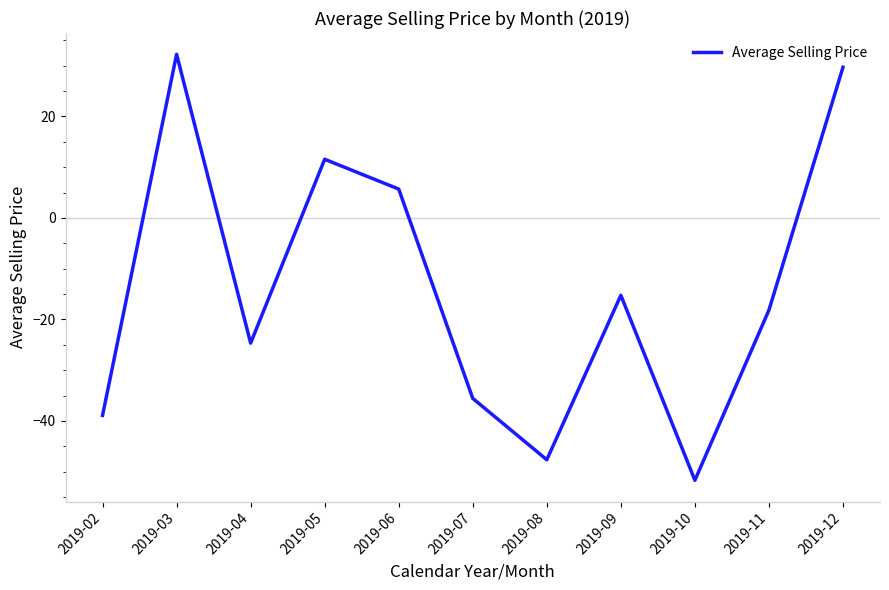

What is the difference between the maximum and minimum values?

83.9